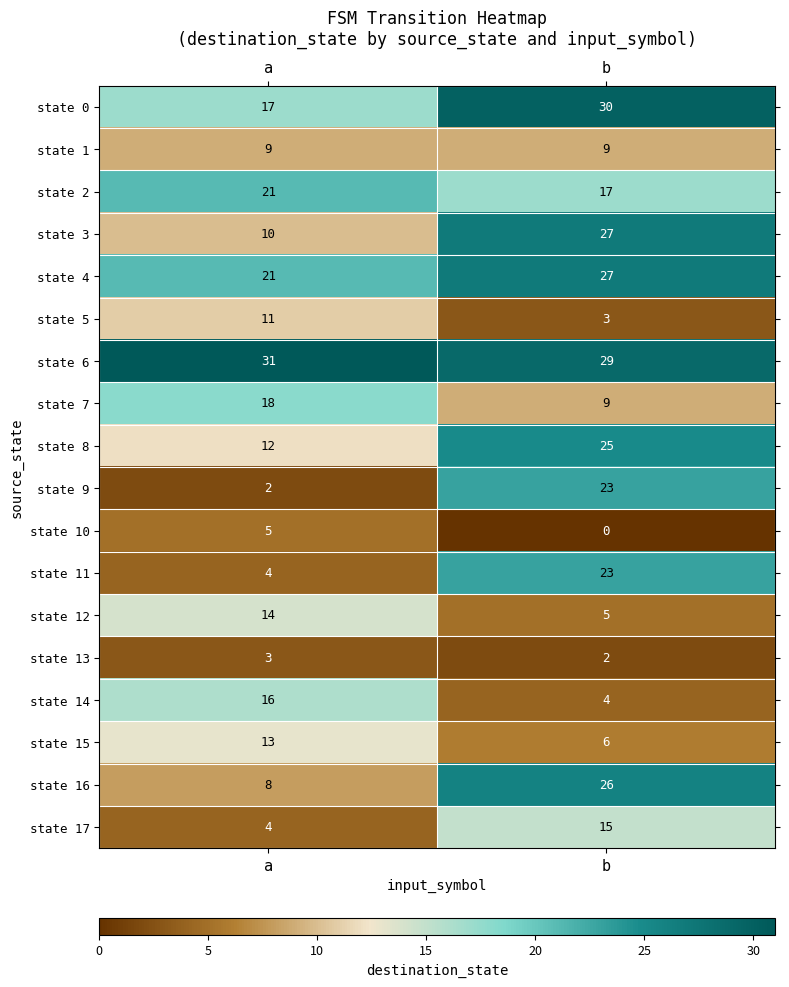

How many distinct data groups are displayed?

18